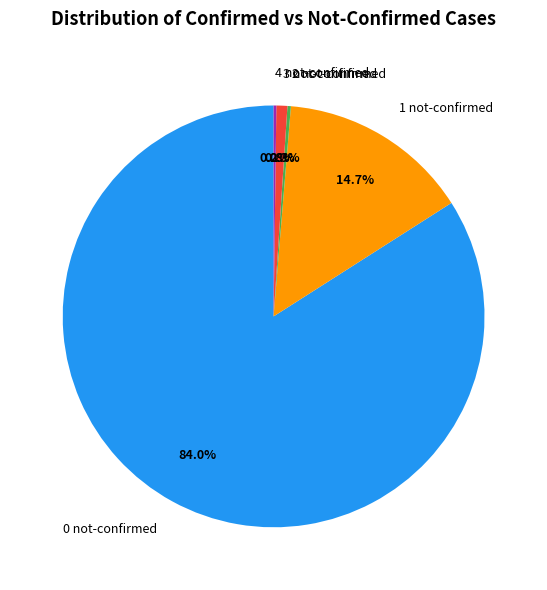

Between 3 not-confirmed and 1 not-confirmed, which is larger?

1 not-confirmed